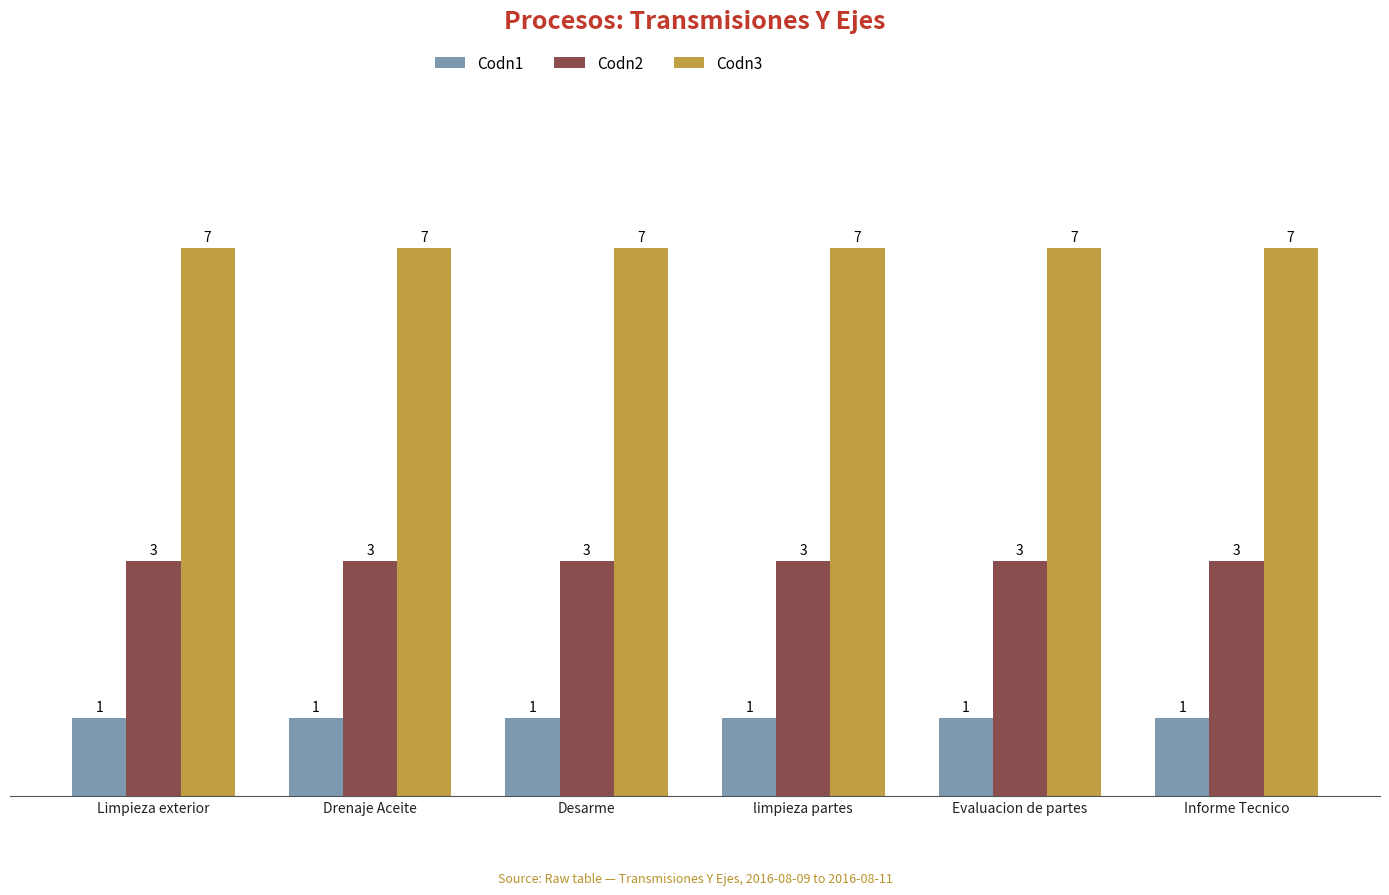

True or false: Codn1 has a value of 2 at Drenaje Aceite.

False